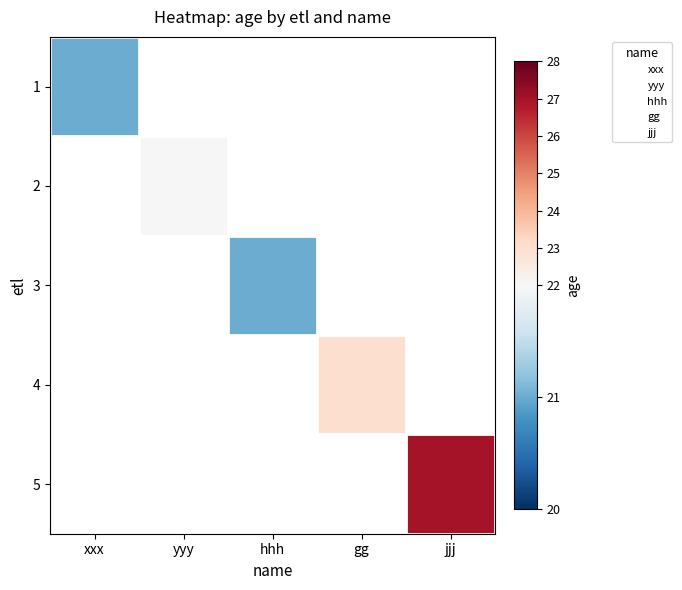

What is the approximate value of 5 at jjj?

27.0